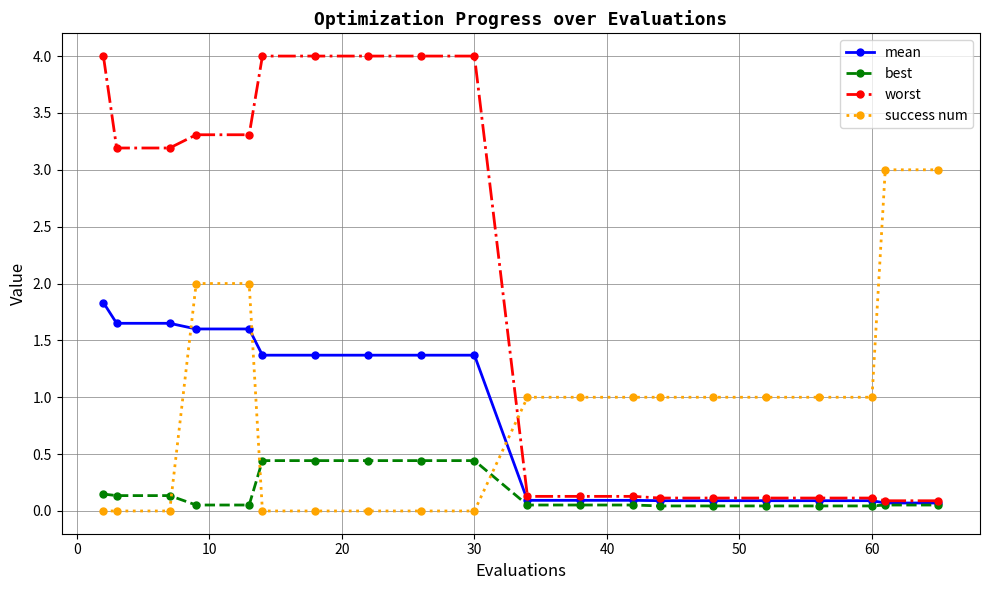

Which series has the widest spread of values?

worst